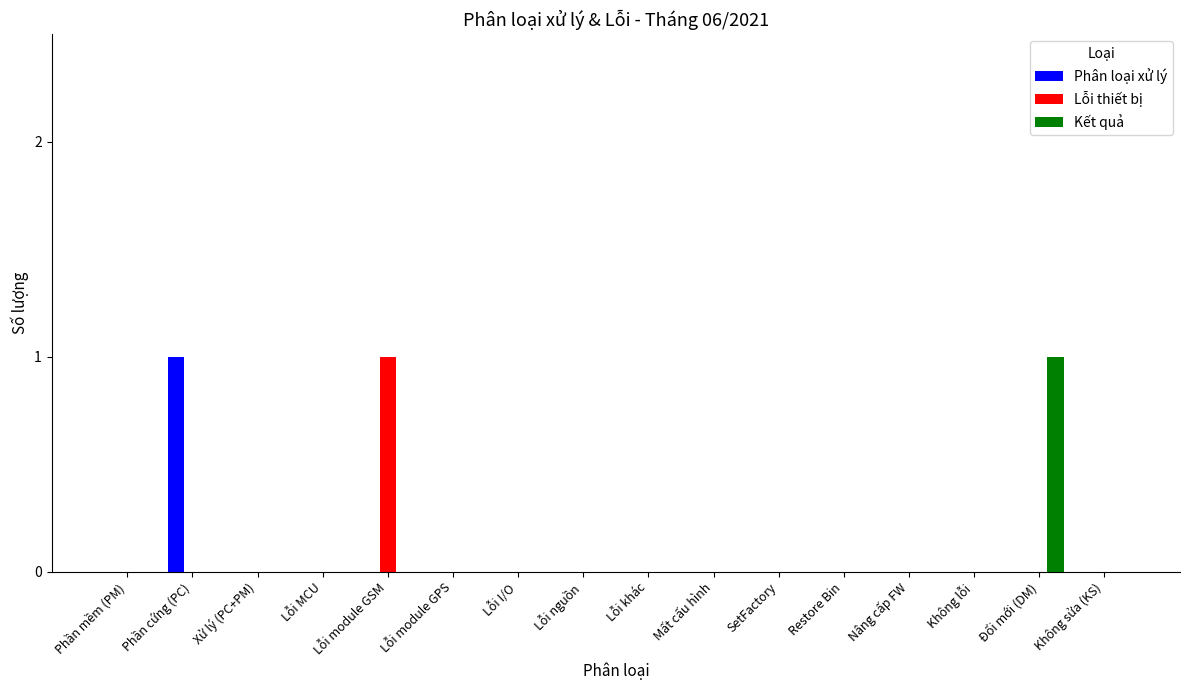

Between SetFactory and Đổi mới (DM), which series saw the biggest shift?

Kết quả